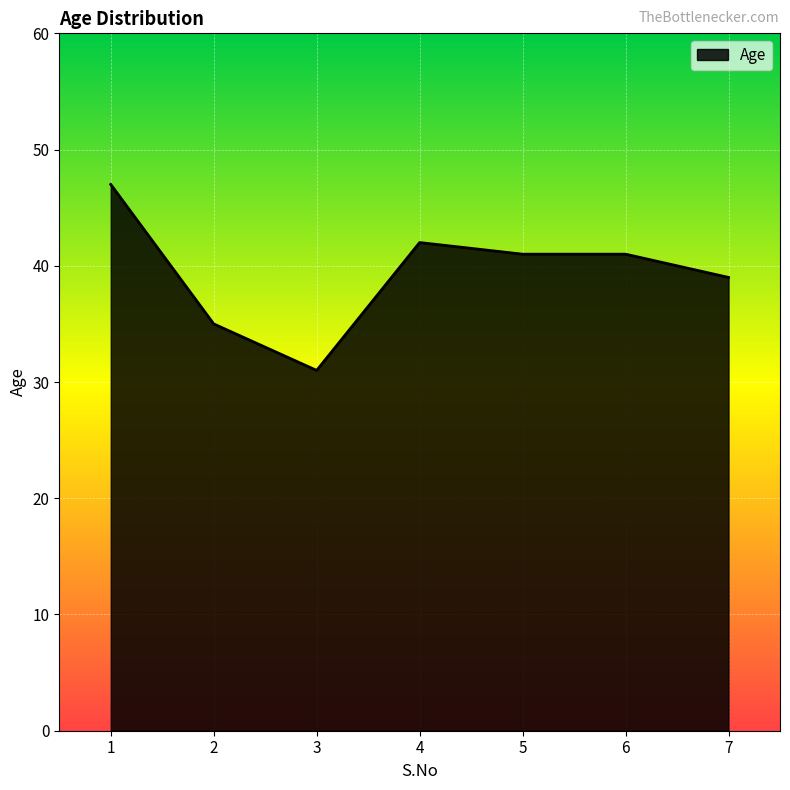

Reading right to left, list all the values displayed in this chart.

39	41	41	42	31	35	47